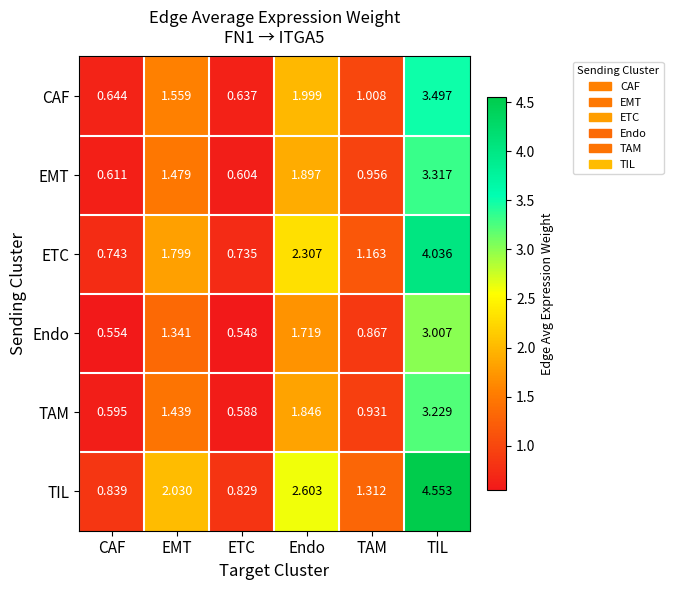

Which category has the lowest value across all series?

ETC